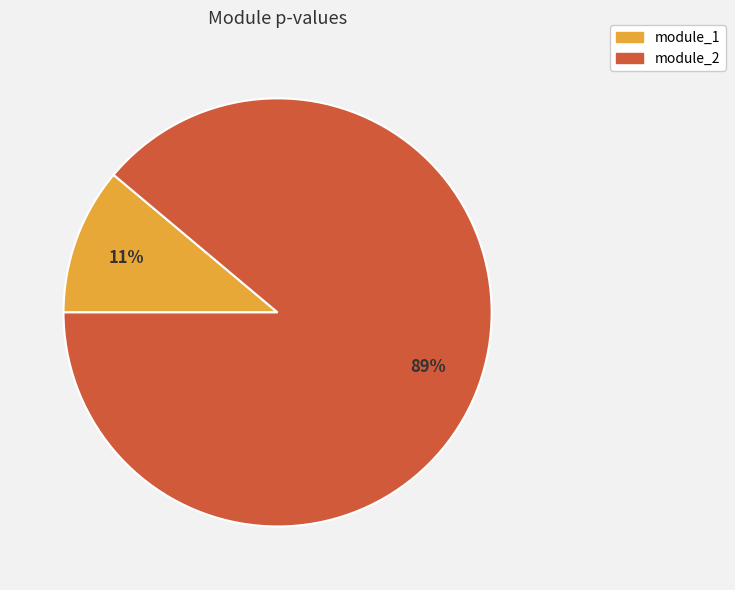

To the nearest percent, what percentage of the pie is module_2?

89%